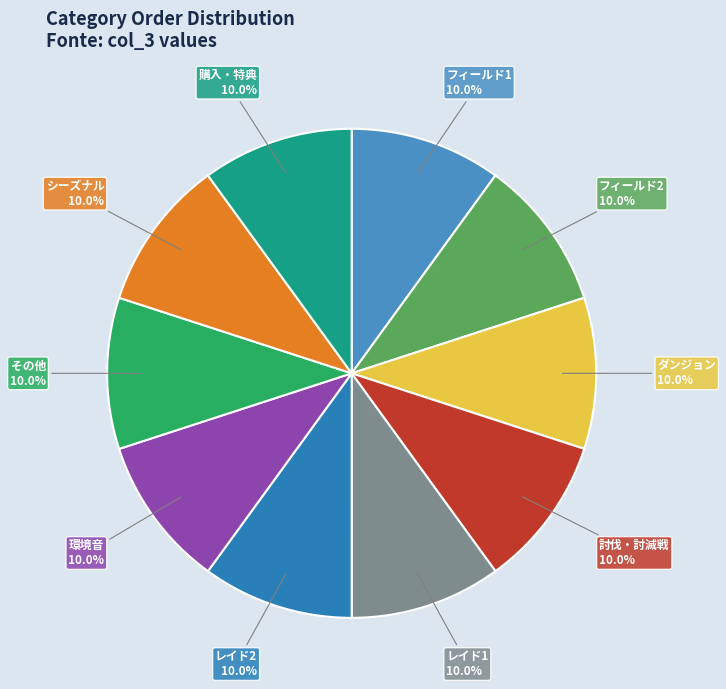

Is there a majority slice in this chart?

No